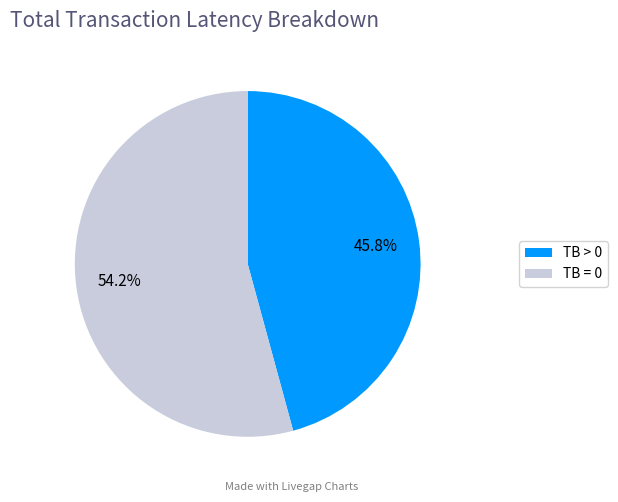

Do TB > 0 and TB = 0 together represent more than half of the pie?

Yes